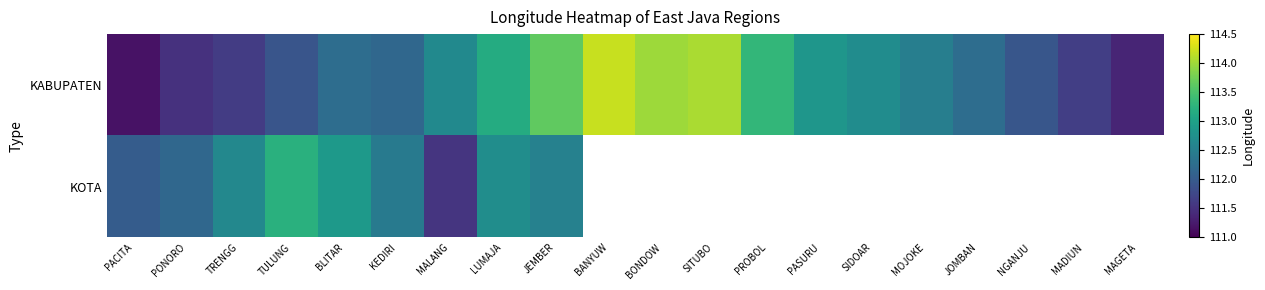

What is the difference between the maximum and minimum values in the KOTA series?

1.7